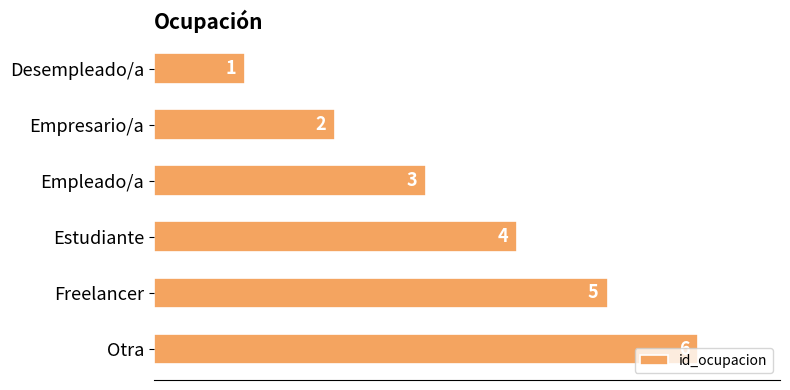

Is it true that the value at Freelancer is 1?

False